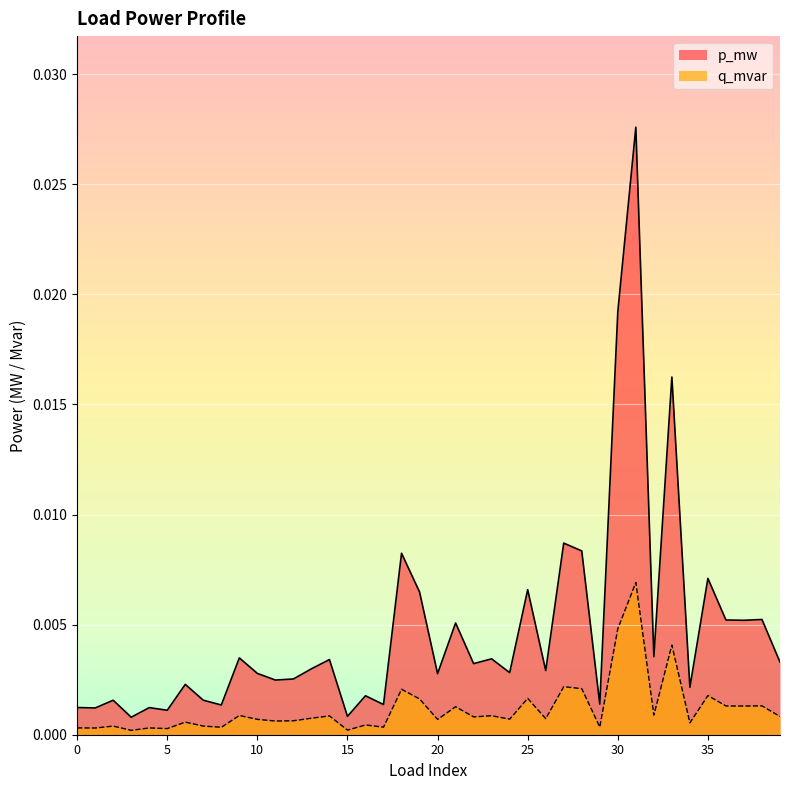

List the series in order of their overall mean, lowest first.

q_mvar, p_mw